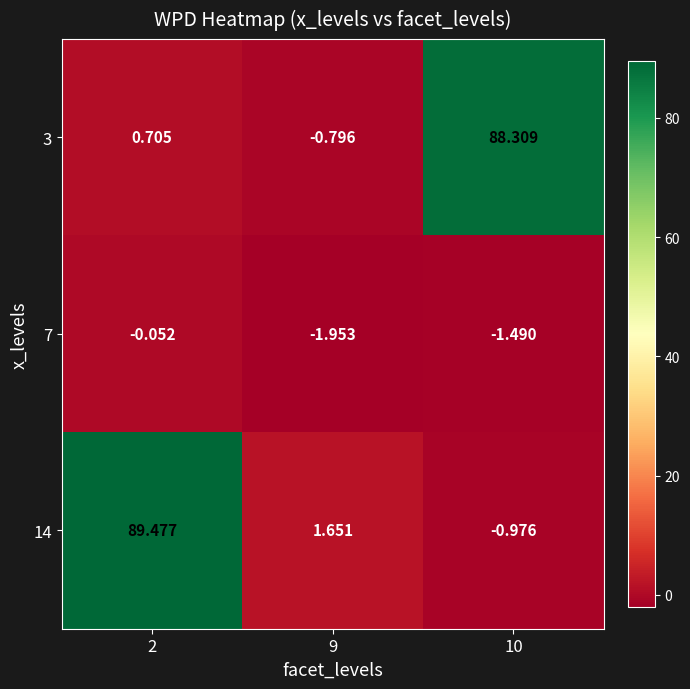

Is the value of 3 at 2 greater than the value of 14 at 10?

Yes